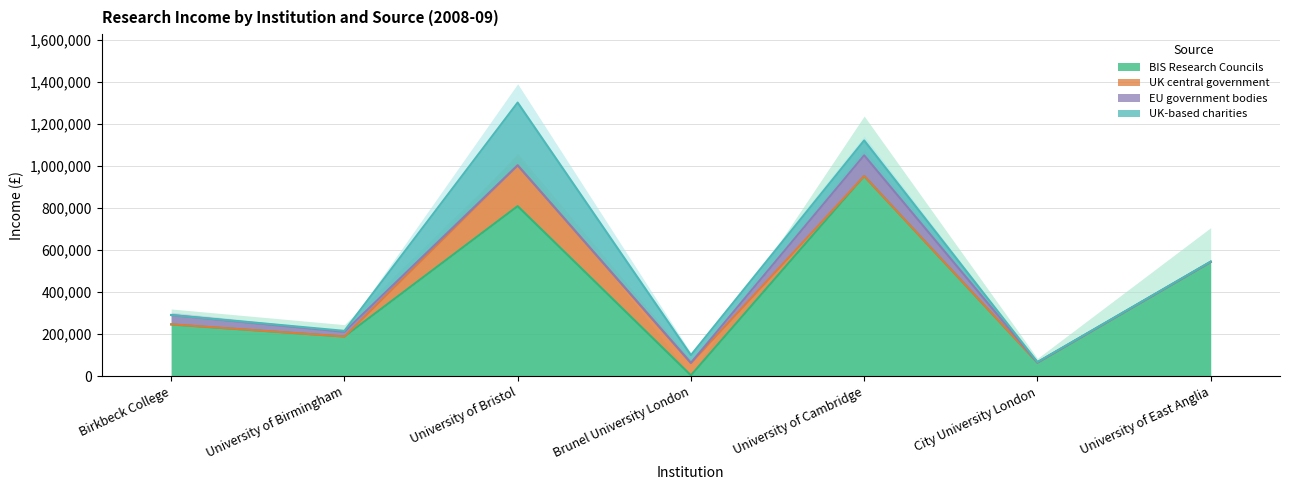

True or false: BIS Research Councils has a value of 384713 at Birkbeck College.

False